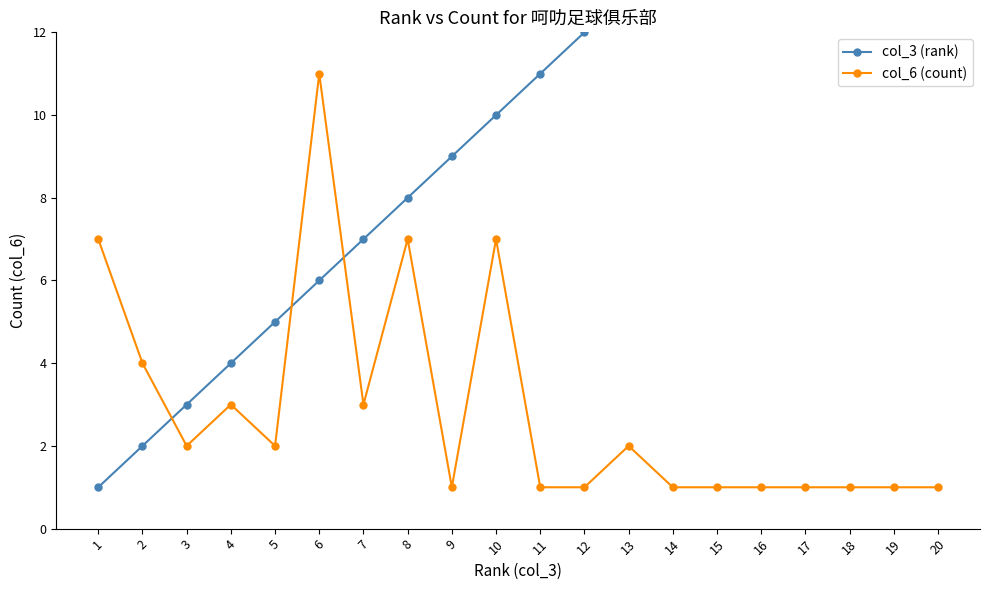

How many times do col_3 (rank) and col_6 (count) cross each other?

3